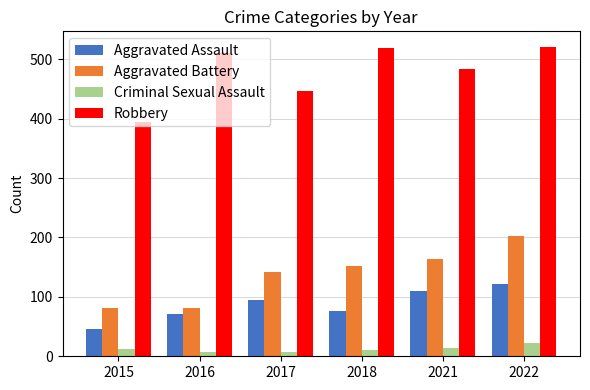

How many series are shown in this chart?

4